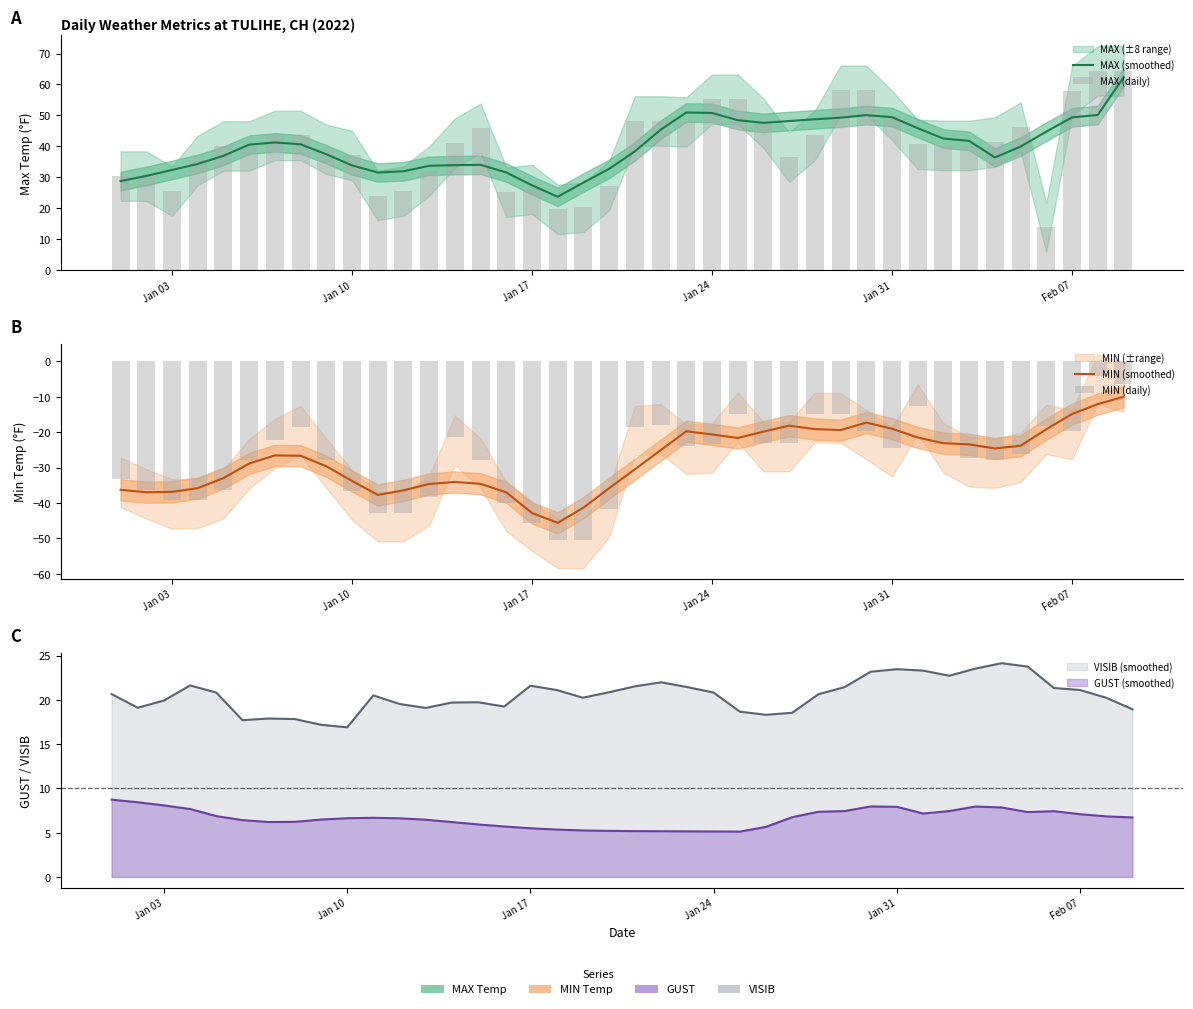

How many categories are shown in the chart?

40